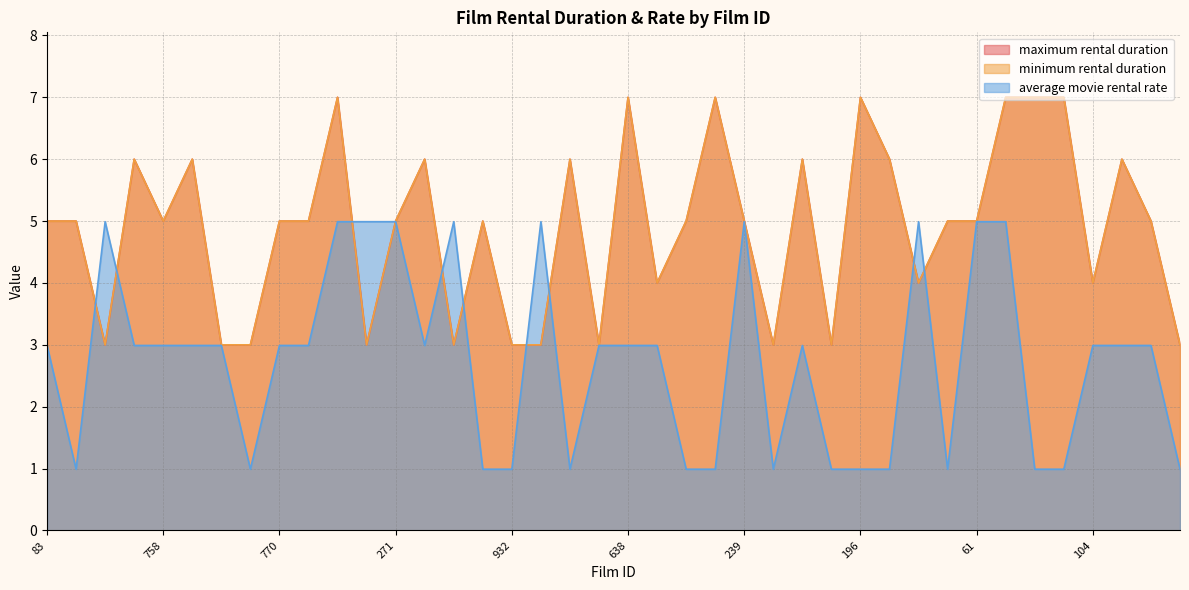

What is the difference between the maximum and minimum values in the minimum rental duration series?

4.0